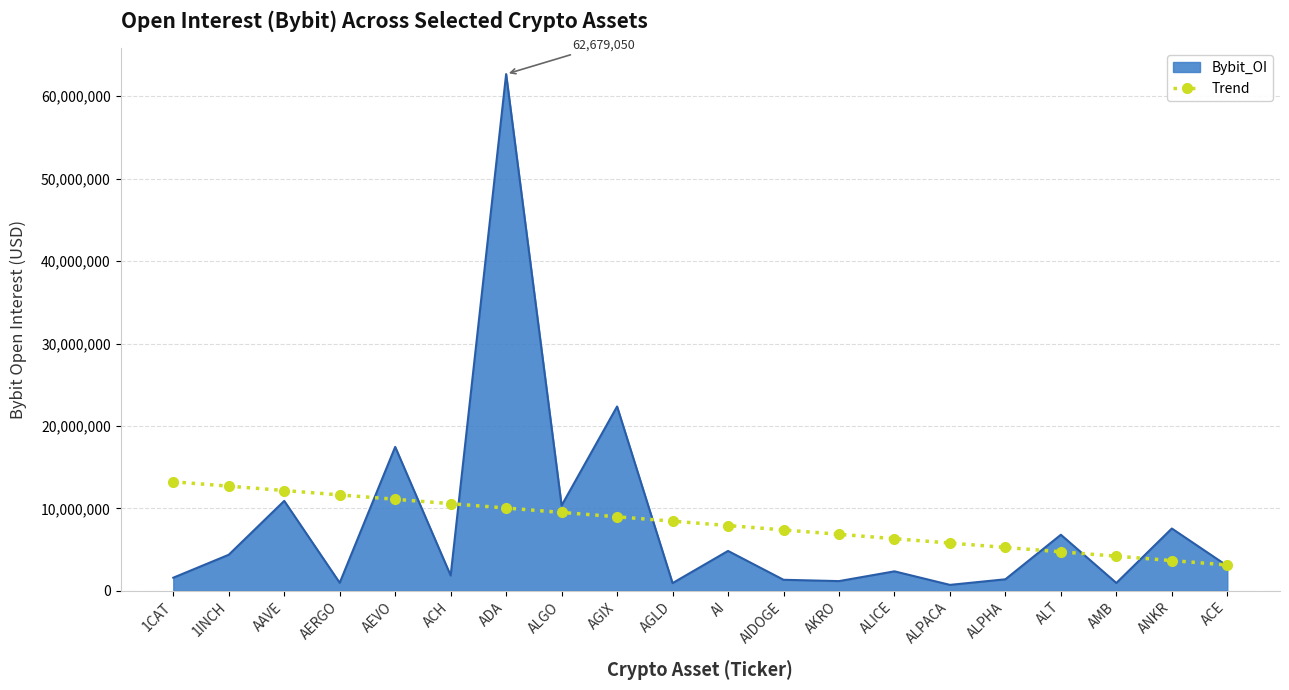

The Bybit_OI series shows 17371266.1 at AAVE. True or false?

False